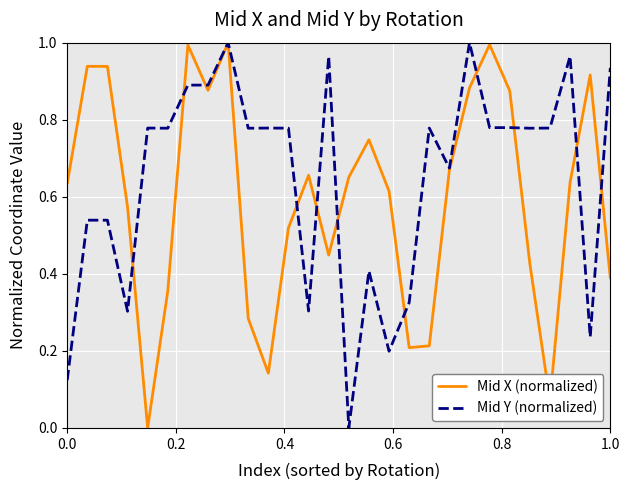

List the series in order of their overall mean, highest first.

Mid Y (normalized), Mid X (normalized)